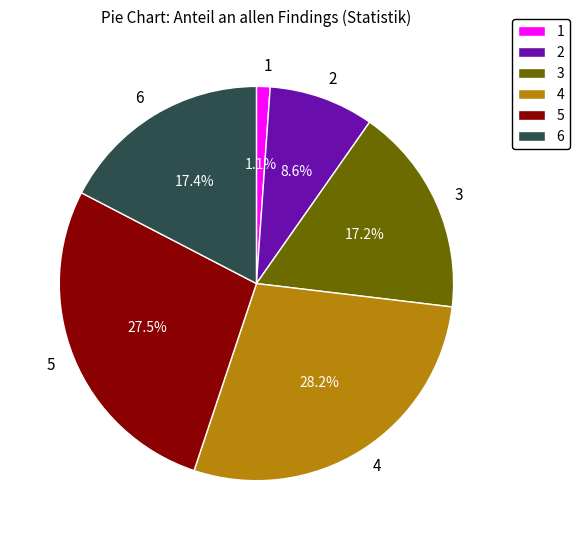

To the nearest percent, what portion does 6 represent?

17%